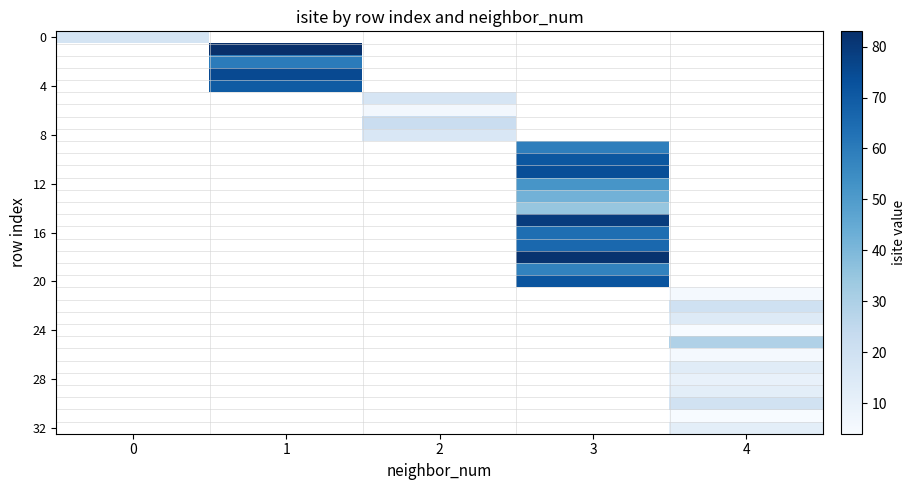

What is the total value across all series at 0?

18